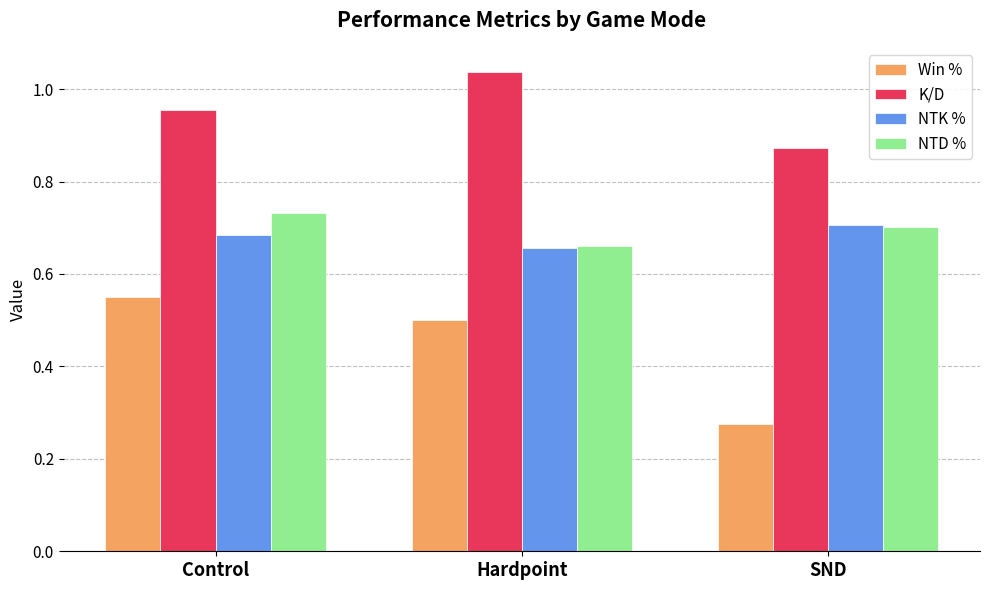

Rank the categories by K/D value from highest to lowest.

Hardpoint, Control, SND